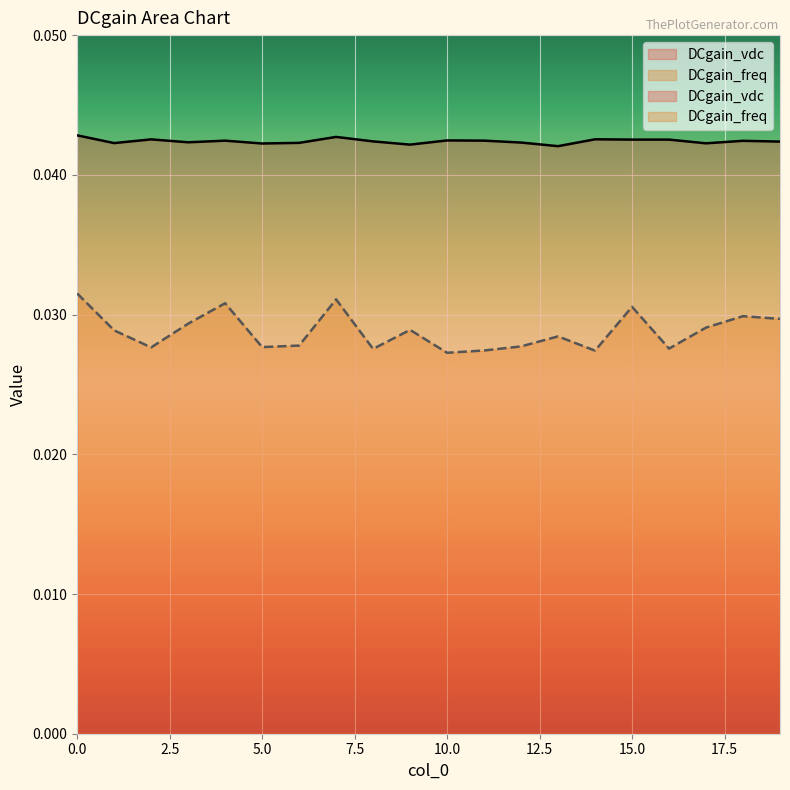

The DCgain_freq series shows 0.0 at 11. True or false?

True